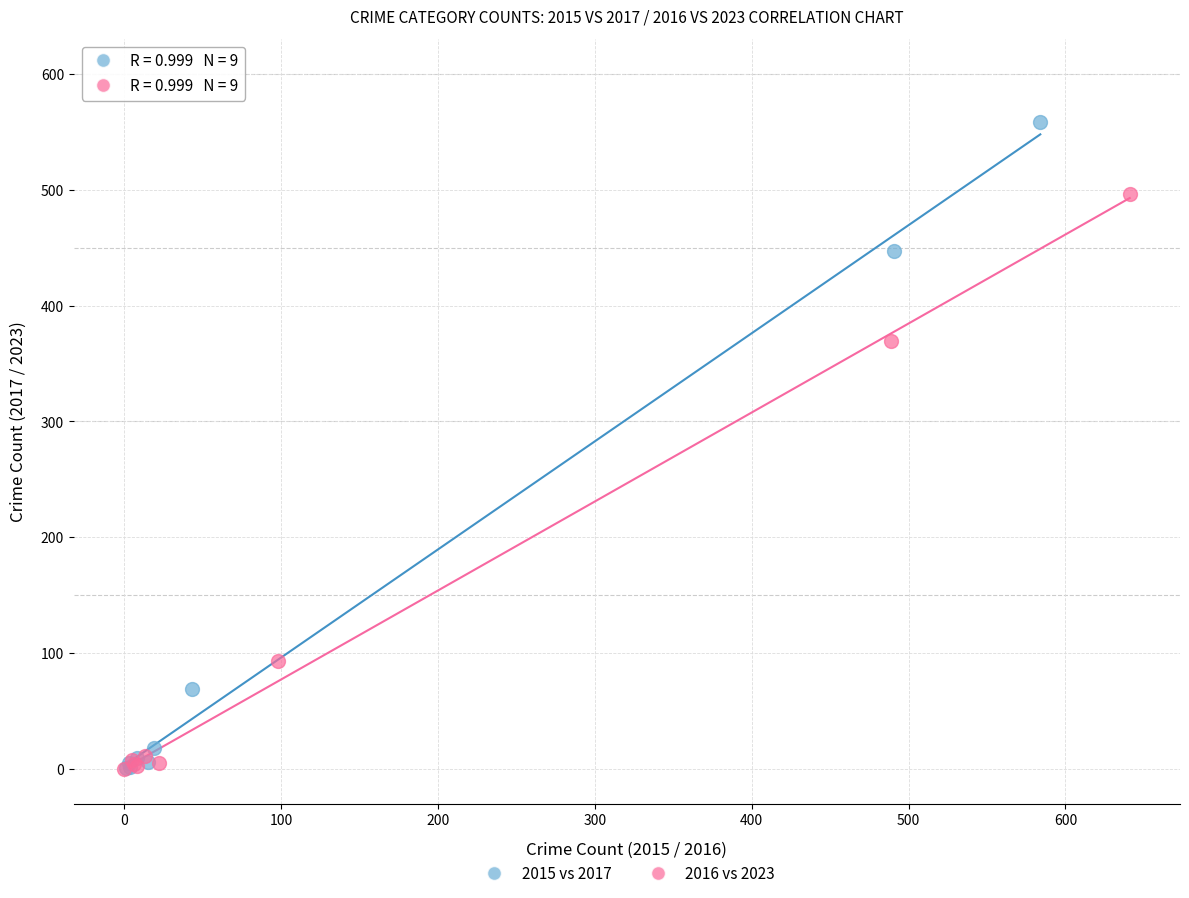

Which series contains the highest Y value?

2015 vs 2017